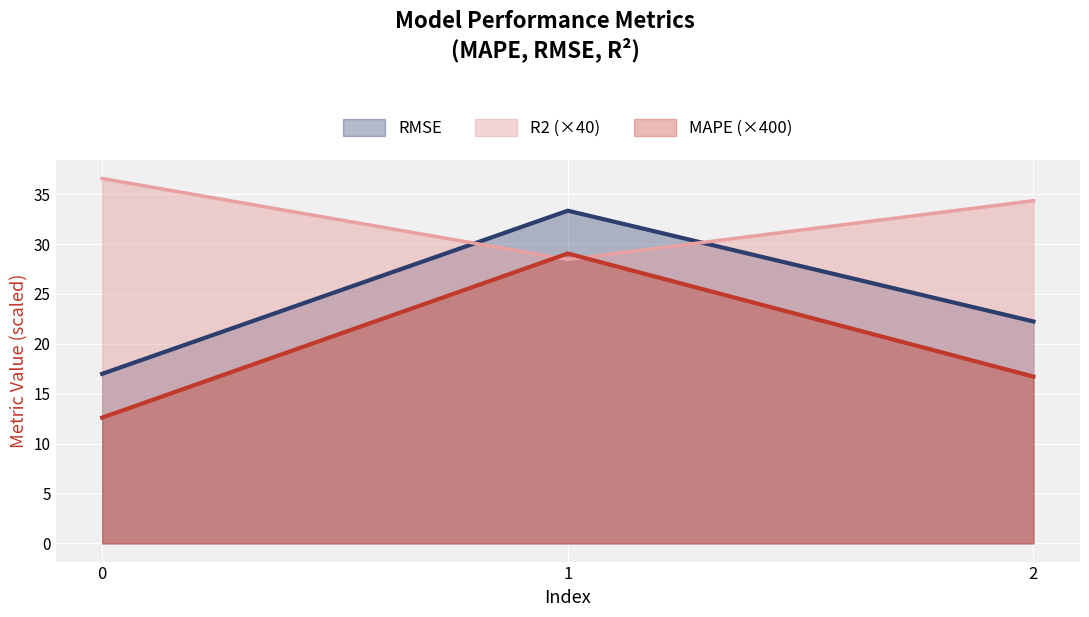

At how many categories does at least one series exceed 29?

3